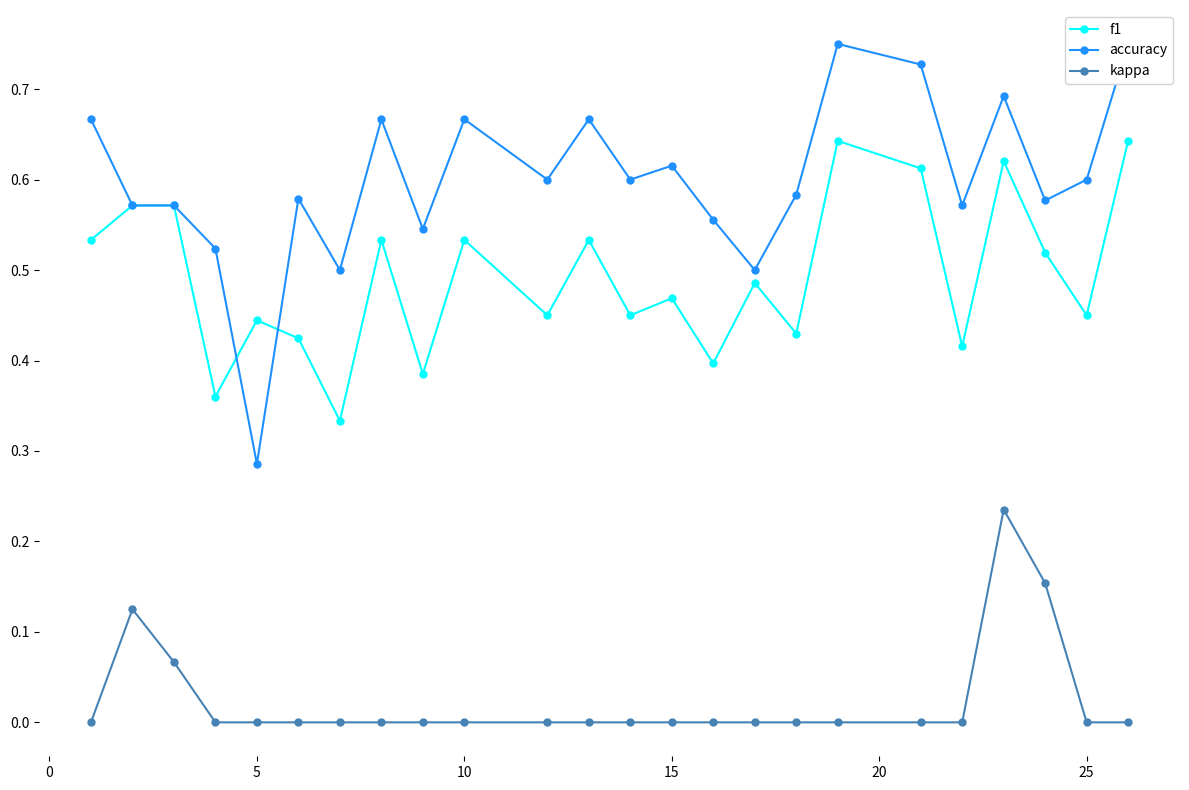

How many interior local valleys does the f1 series have?

9